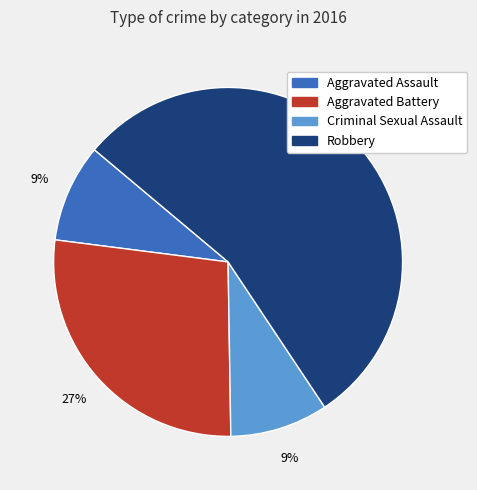

Which slice is the largest?

Robbery